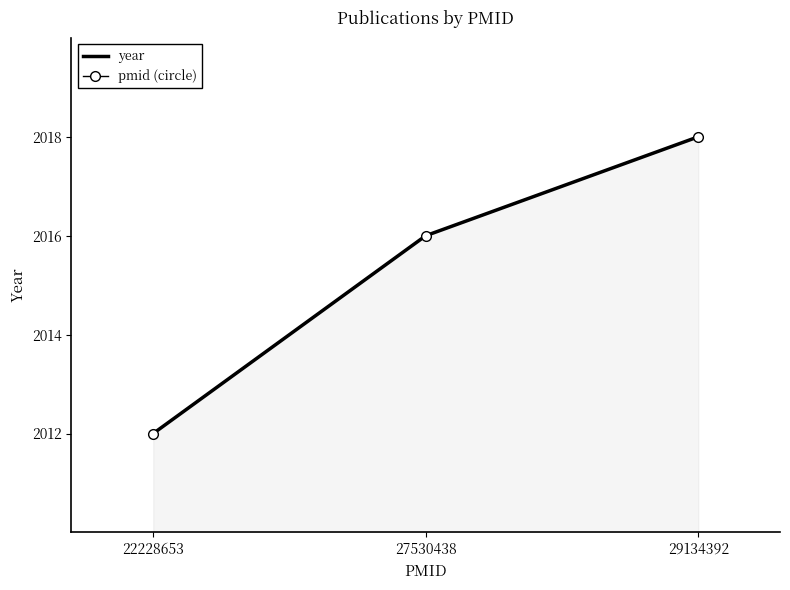

What is the approximate value of pmid (circle) at 29134392?

2018